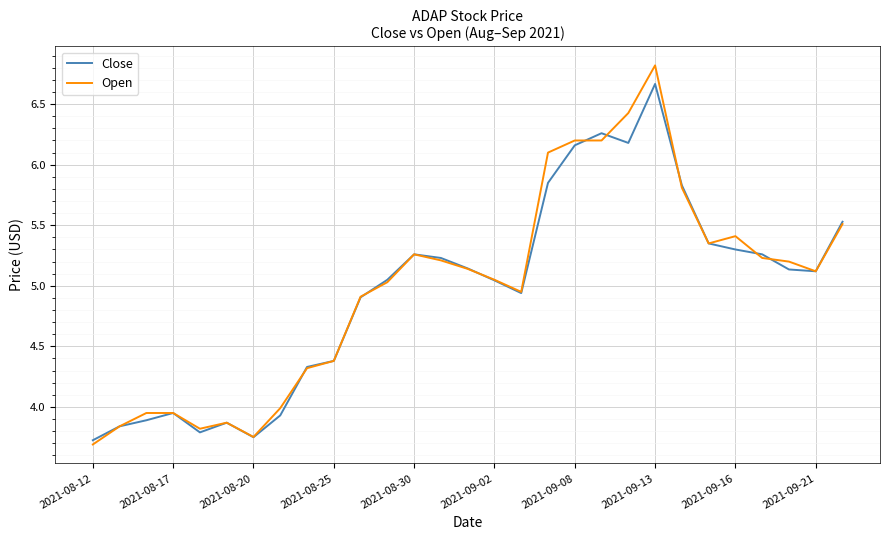

Which series has the largest total across all categories?

Open